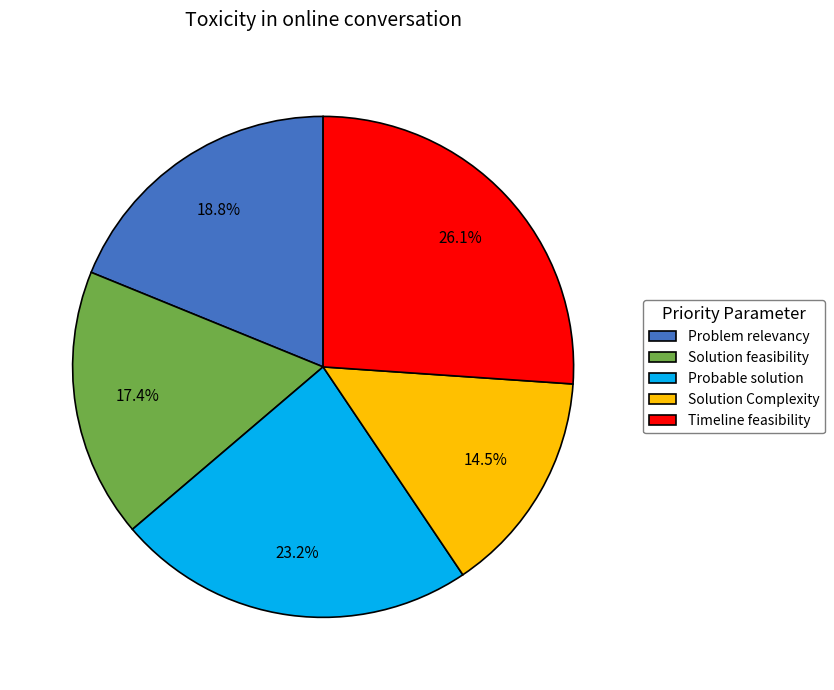

How many slices are in this pie chart?

5